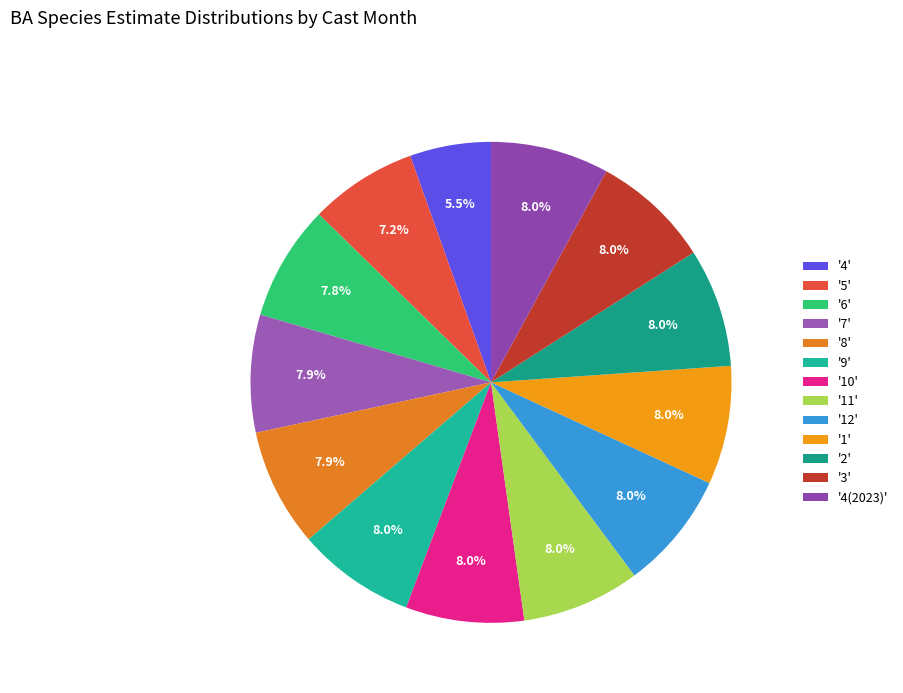

How many segments does this pie chart have?

13